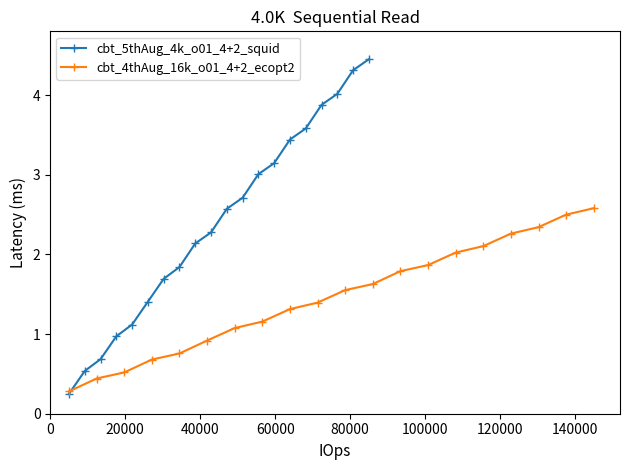

What is the value of the cbt_4thAug_16k_o01_4+2_ecopt2 point at the 1st from the left?

0.3